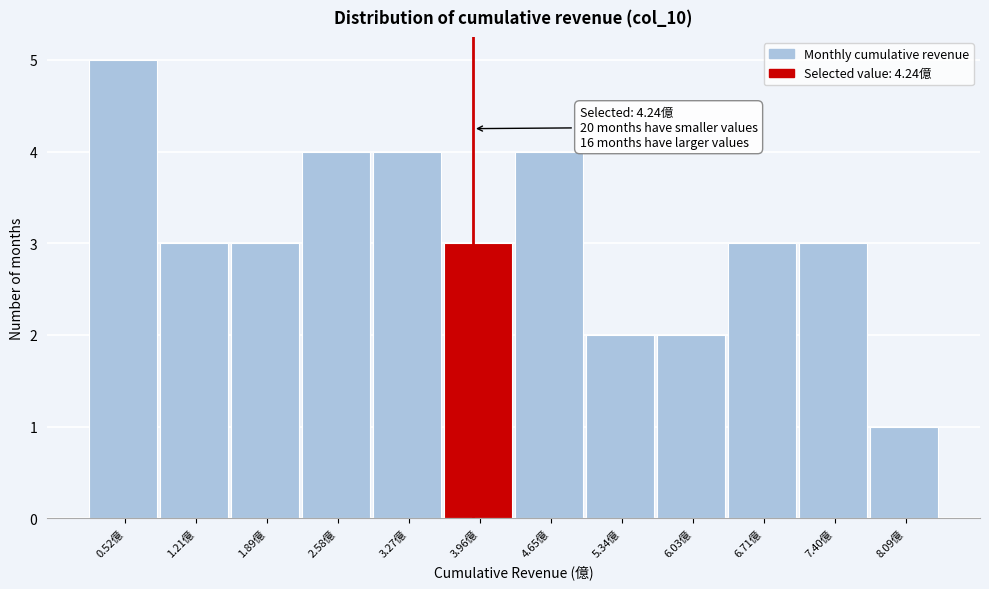

Reading left to right, list all the values displayed in this chart.

5	3	3	4	4	3	4	2	2	3	3	1